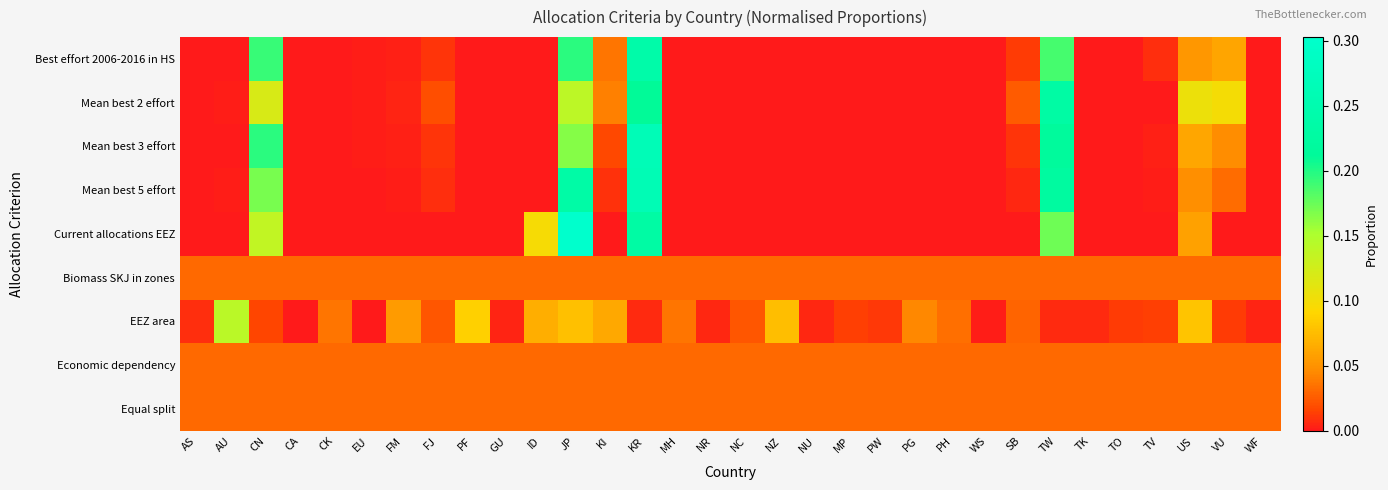

At which category does the chart reach its peak across all series?

JP